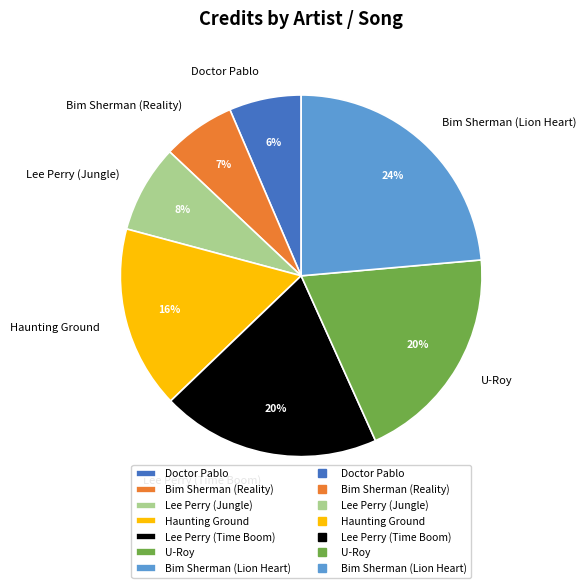

Count the number of slices in the pie.

7